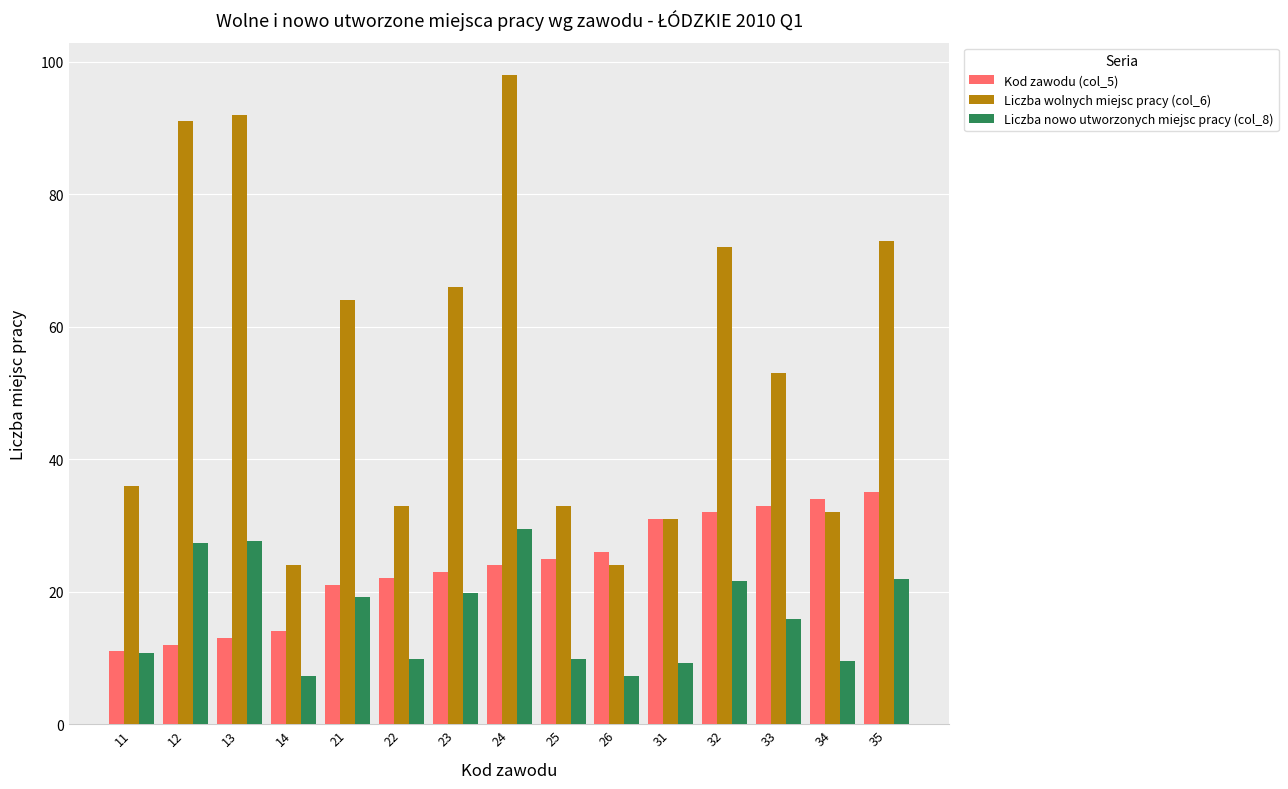

How many bars are there in each group?

3